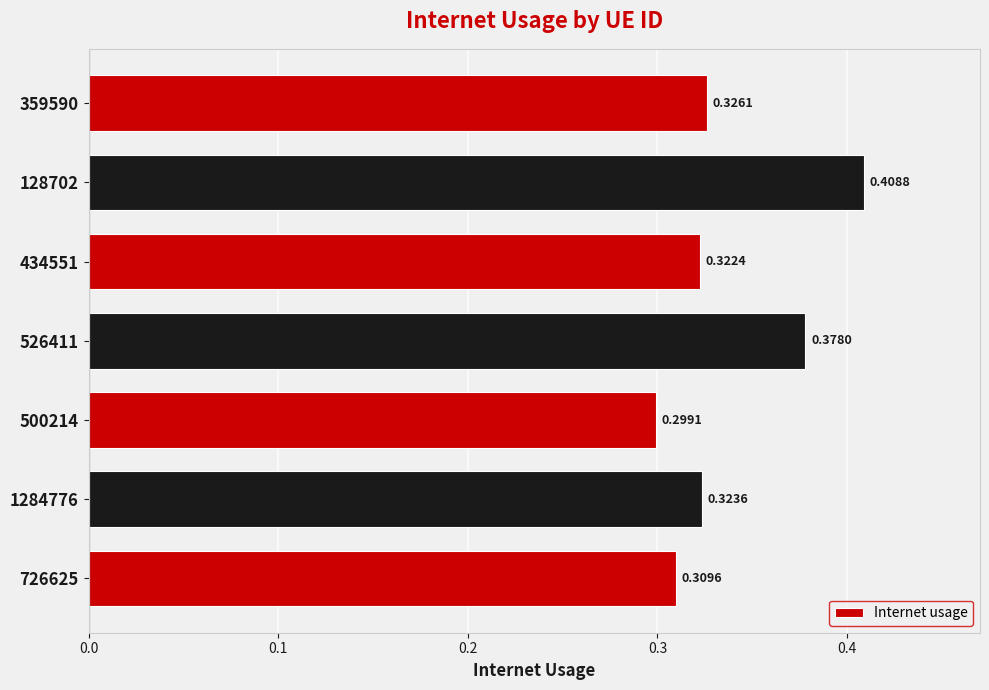

Between 359590 and 500214, which is larger?

359590